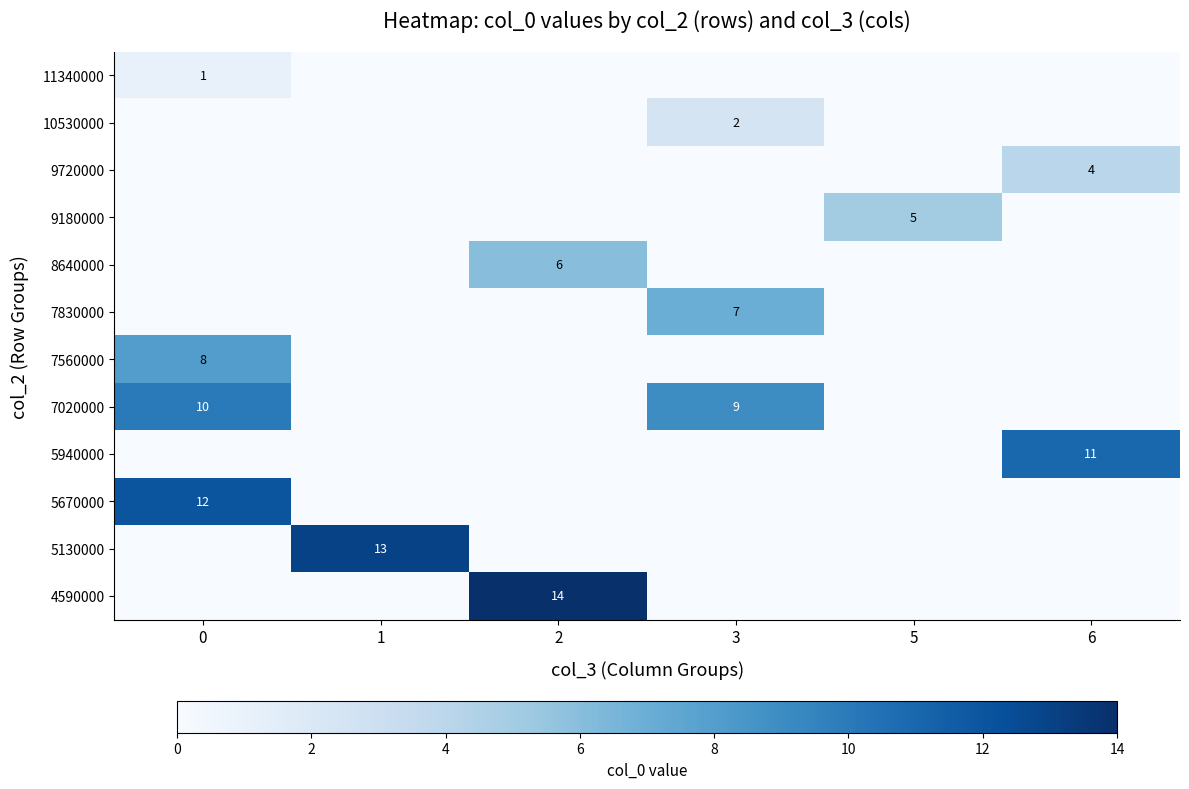

Rank the series by their maximum value, from lowest to highest.

11340000, 10530000, 9720000, 9180000, 8640000, 7830000, 7560000, 7020000, 5940000, 5670000, 5130000, 4590000